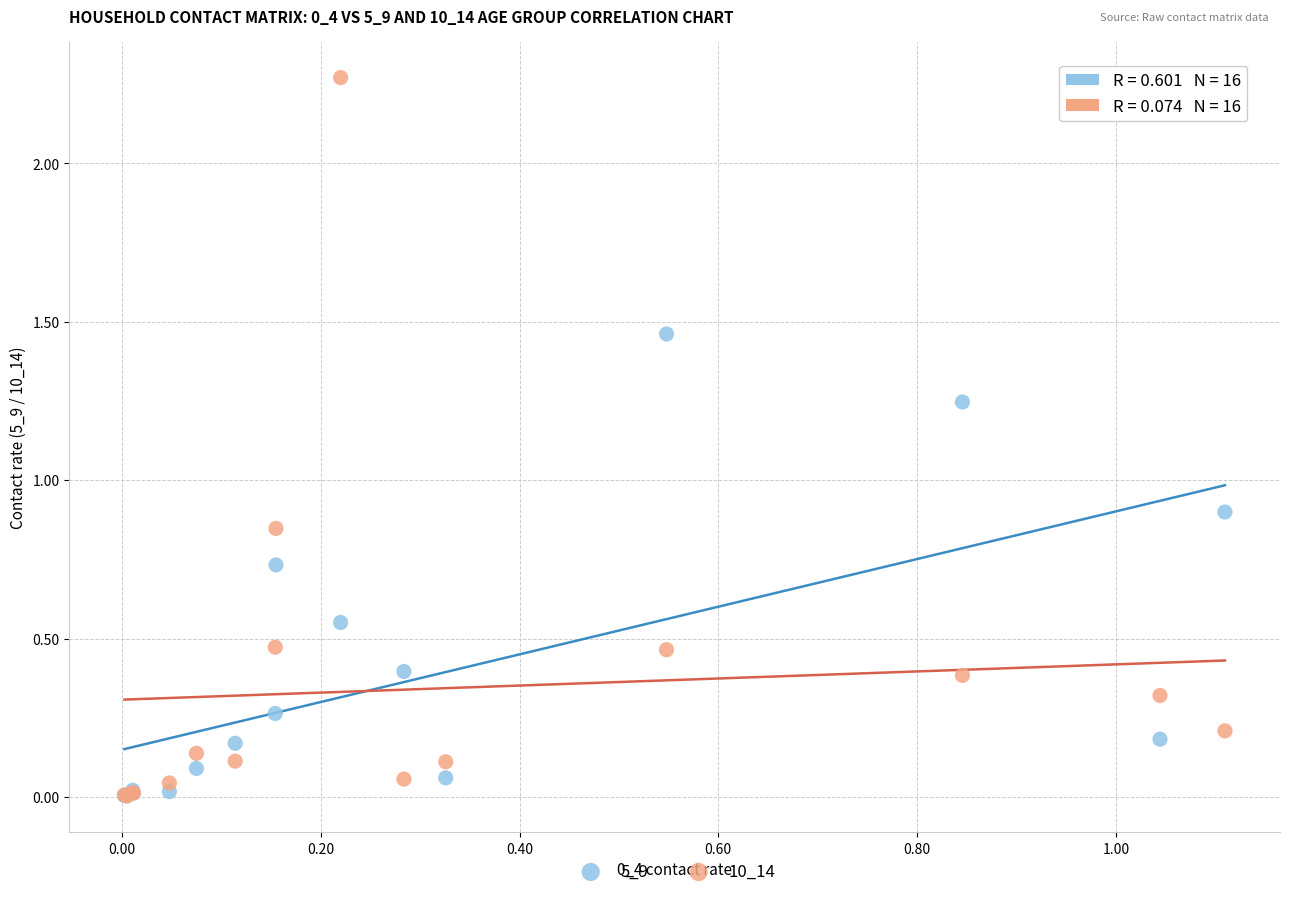

Across all series, what Y value is closest to 1?

0.9